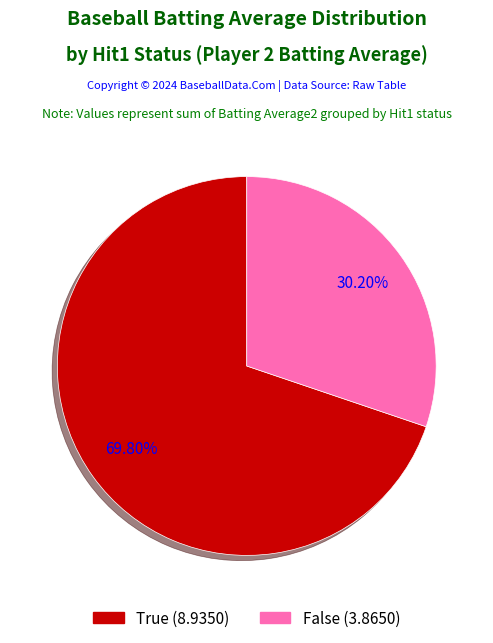

How many slices are in this pie chart?

2